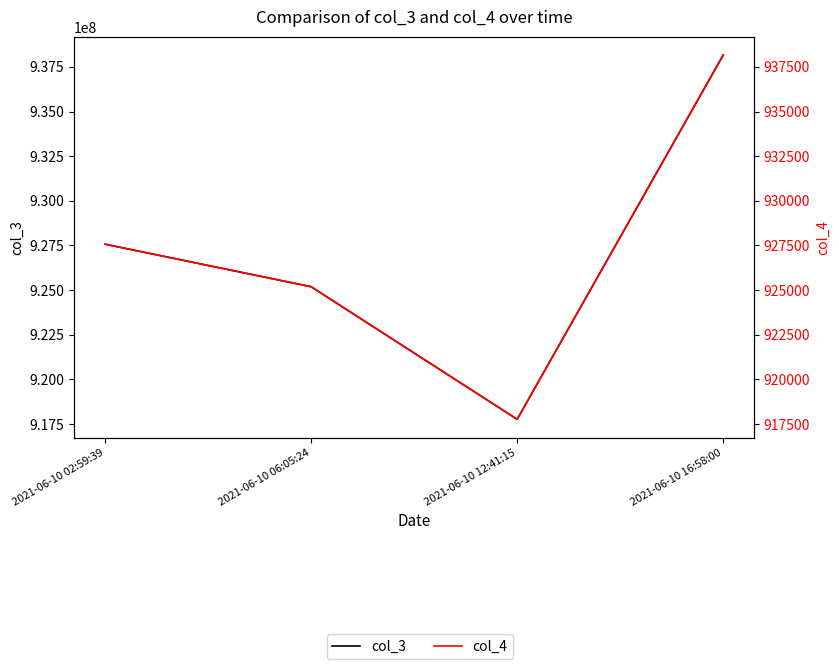

What is the label of the 2nd point from the right?

2021-06-10 12:41:15